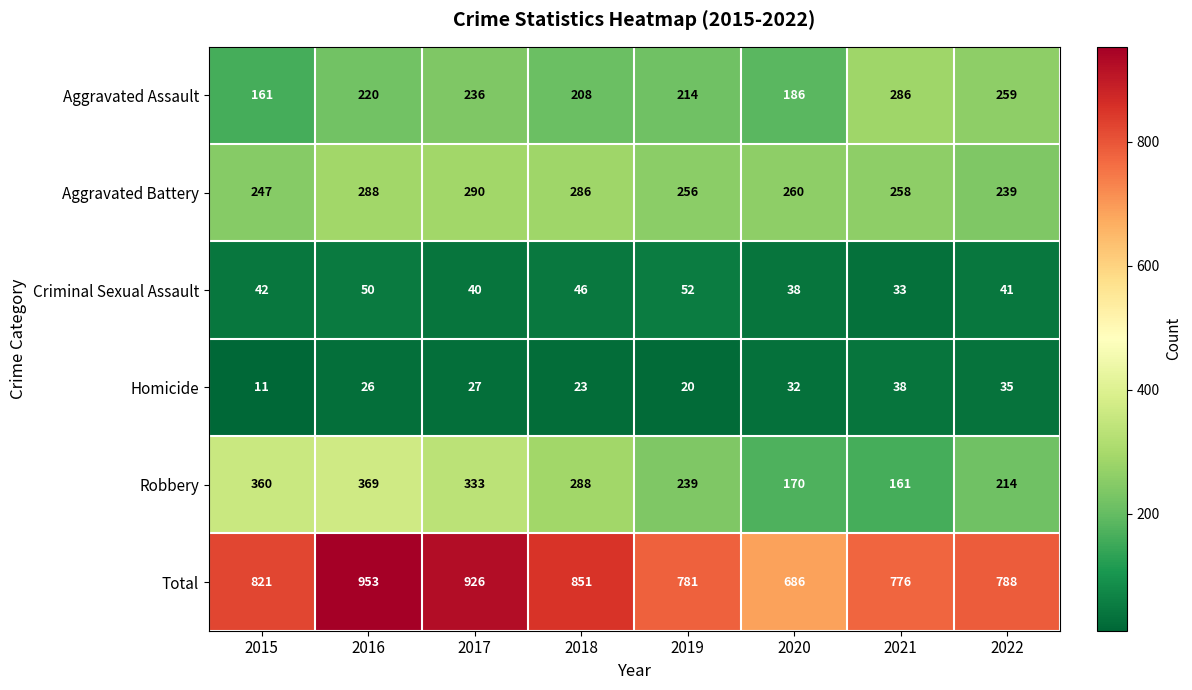

What is the total value across all series at 2020?

1372